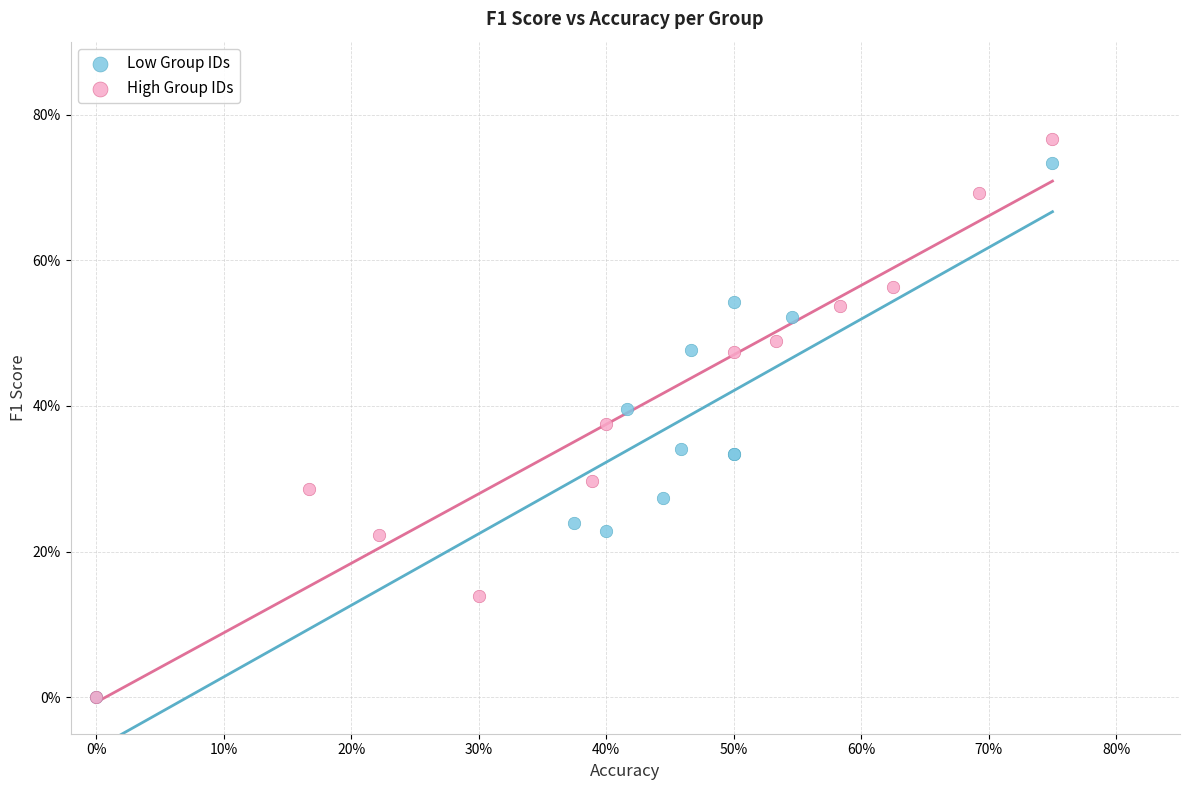

What are all the series names shown in the legend?

Low Group IDs, High Group IDs